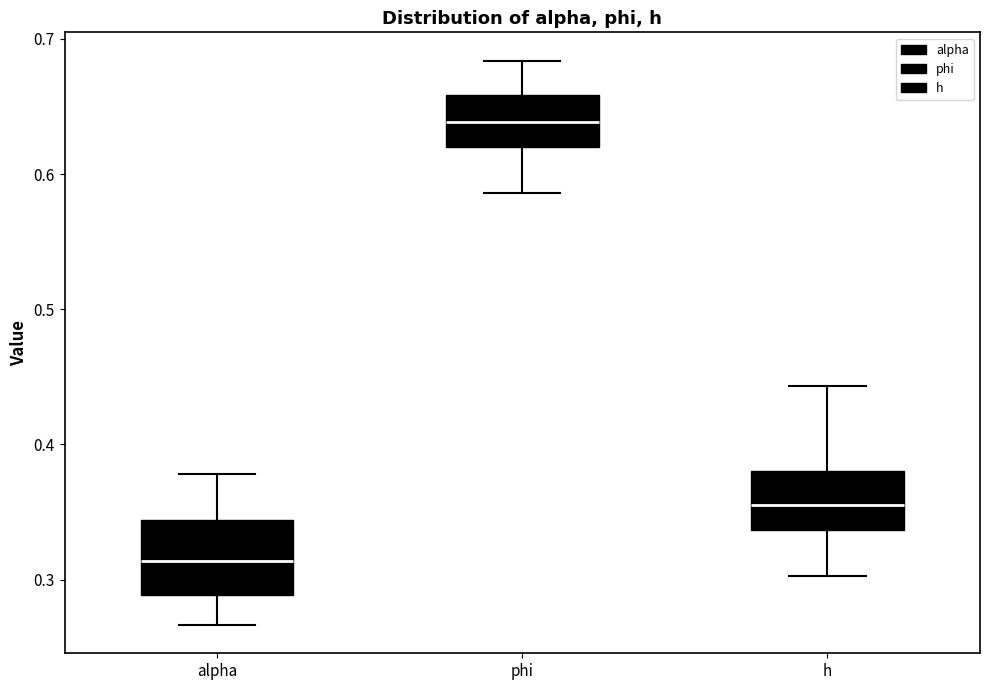

Which box is the tallest, from its lower edge to its upper edge?

alpha